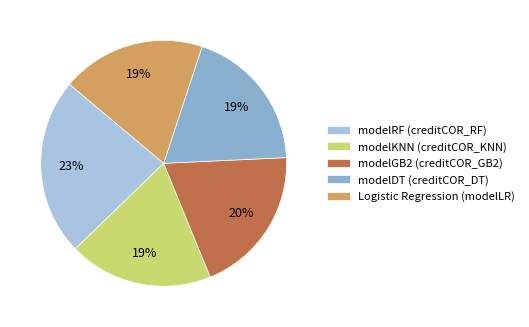

What is the smallest slice in the pie chart?

modelKNN (creditCOR_KNN)